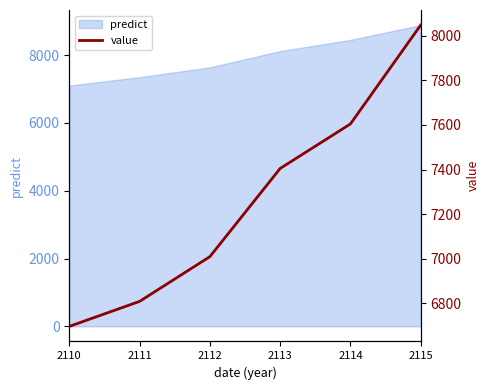

Is it true that the value at 2112 is 7009.0?

True